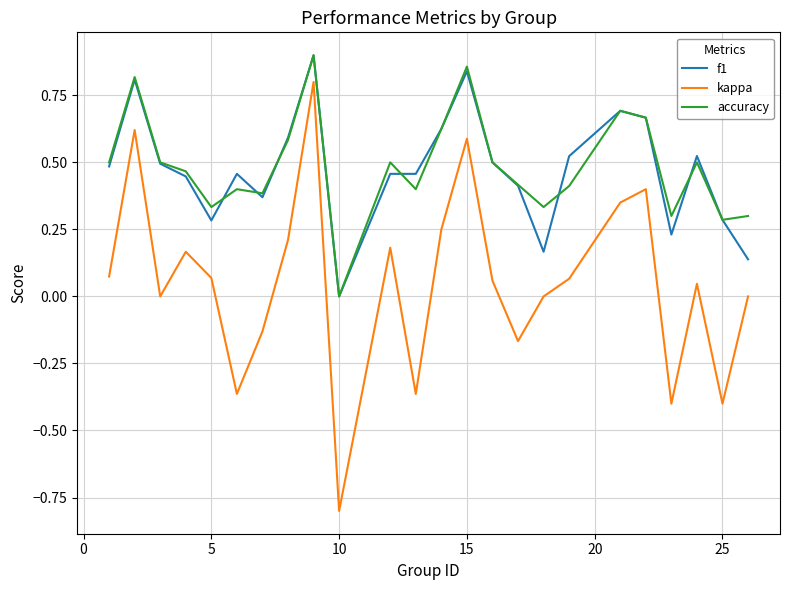

What is the smallest value displayed?

-0.8